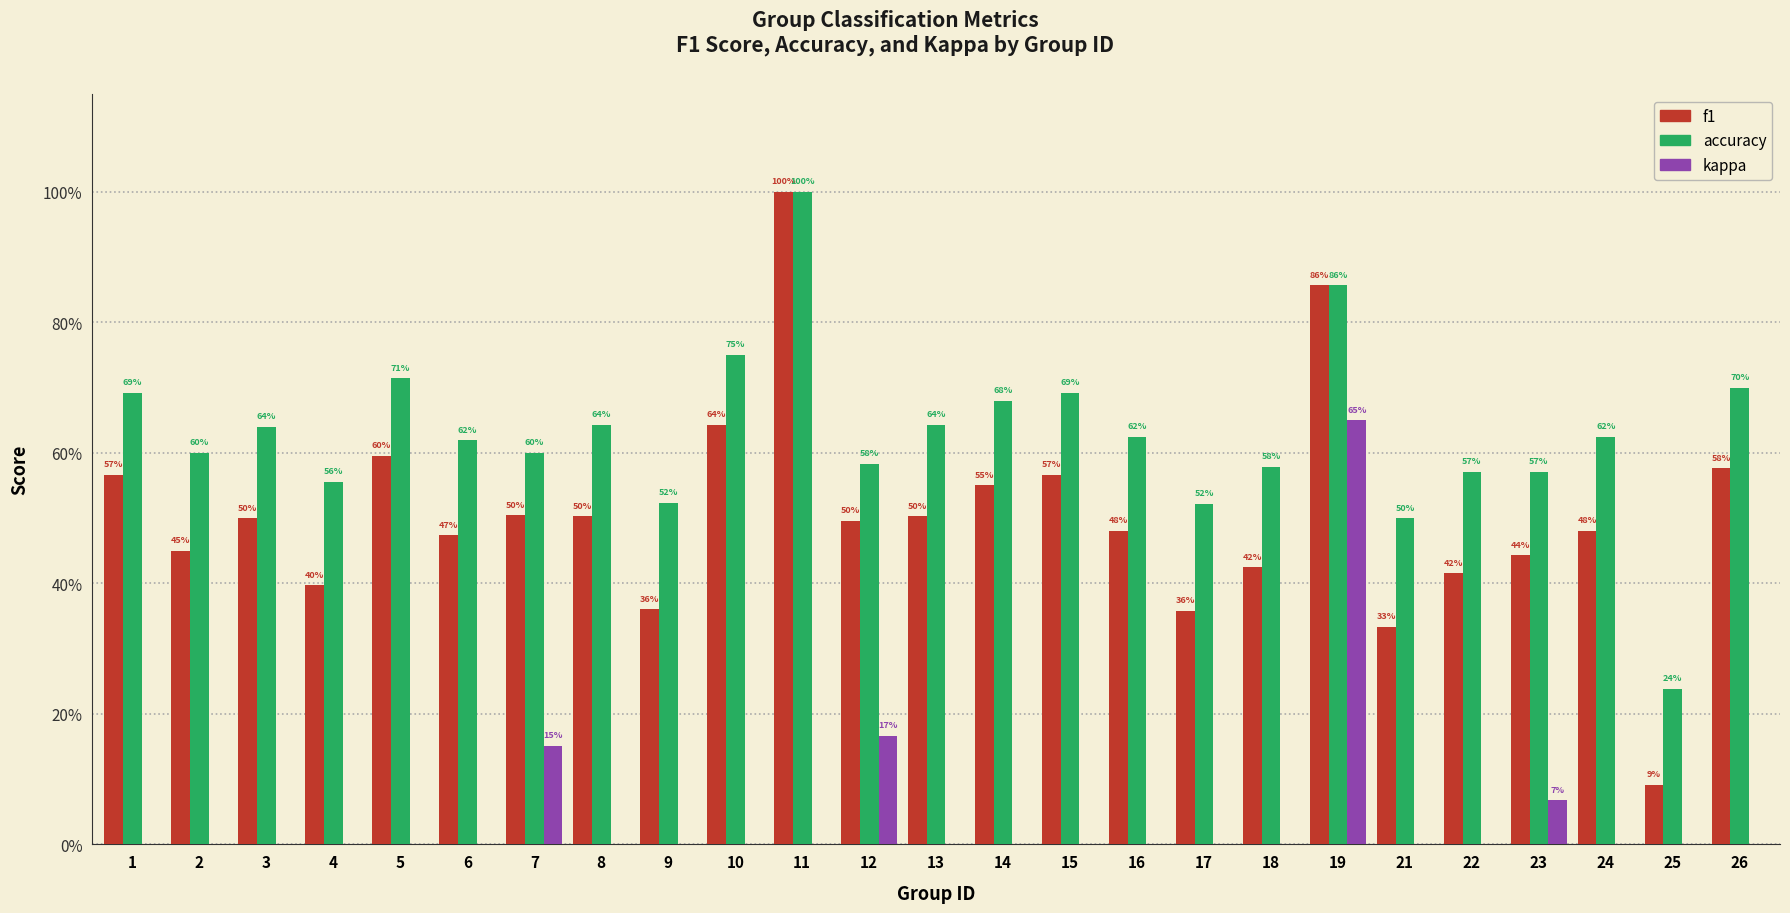

What is the sum of all f1 values?

12.6